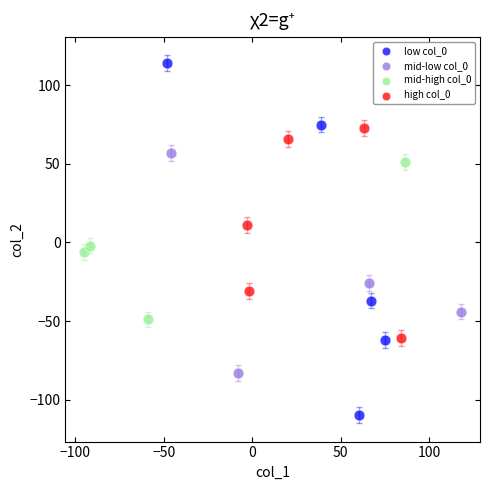

Which series reaches the minimum Y coordinate?

low col_0